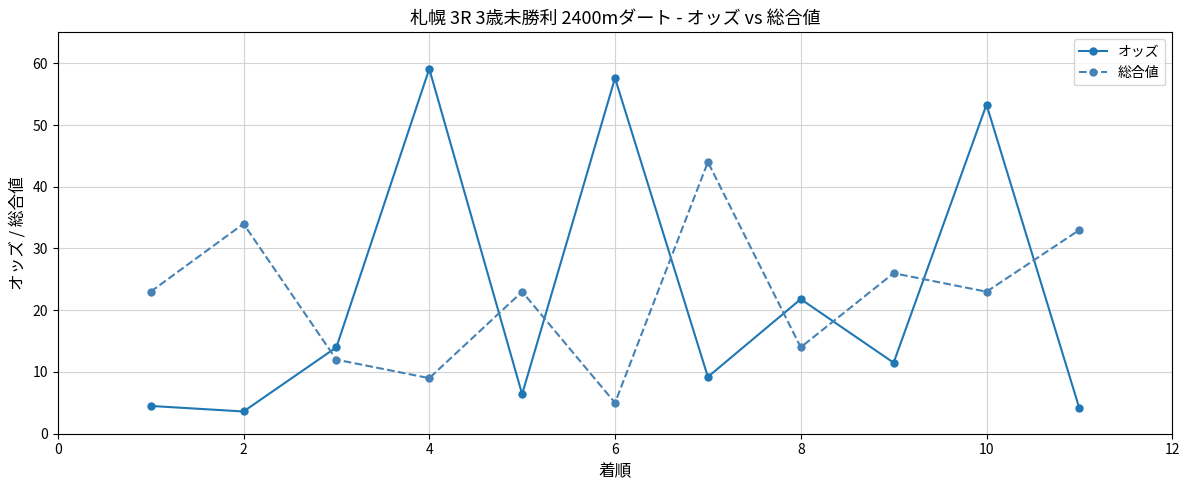

Which series ends up on top after the final intersection of オッズ and 総合値?

総合値